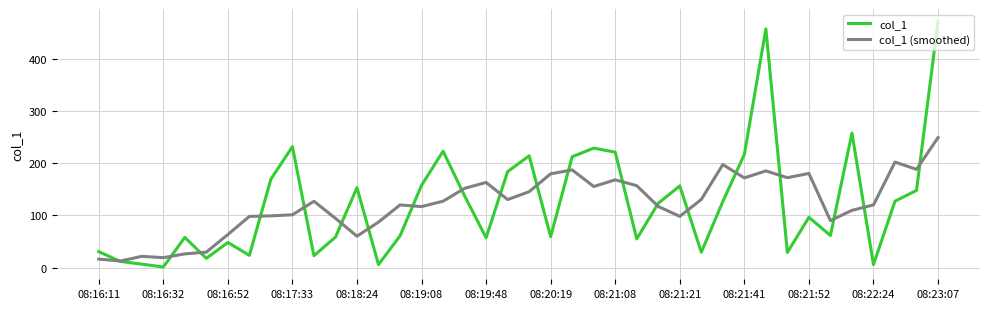

Which series has the widest spread of values?

col_1